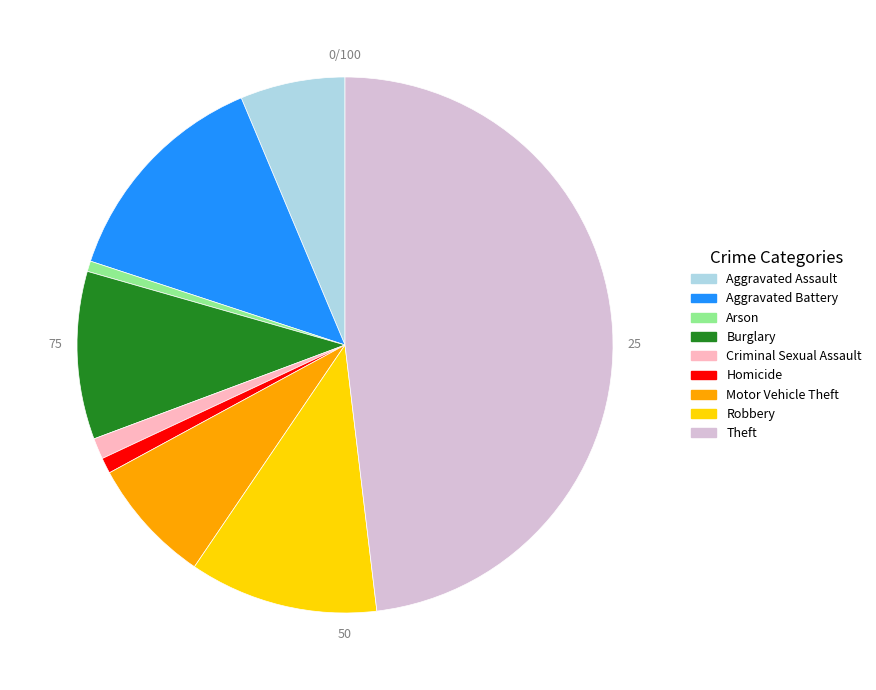

How many slices are in this pie chart?

9